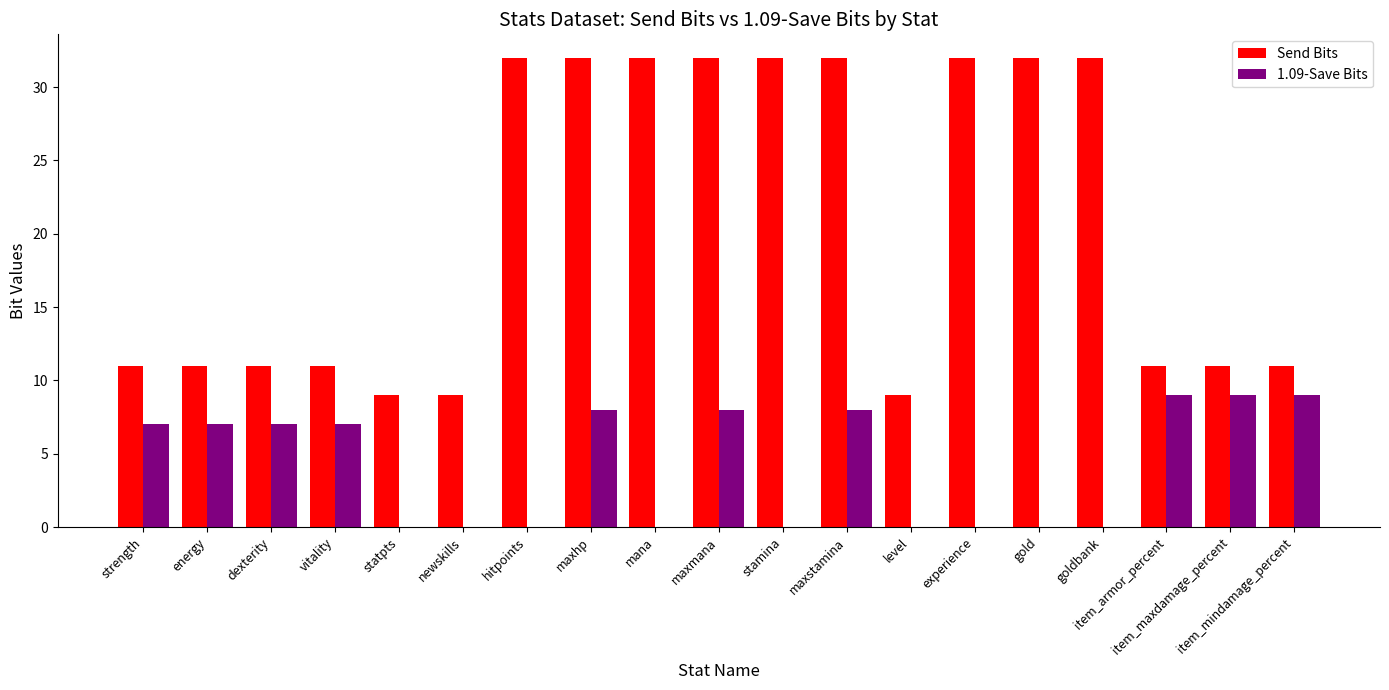

Is it true that Send Bits equals 32 at goldbank?

True